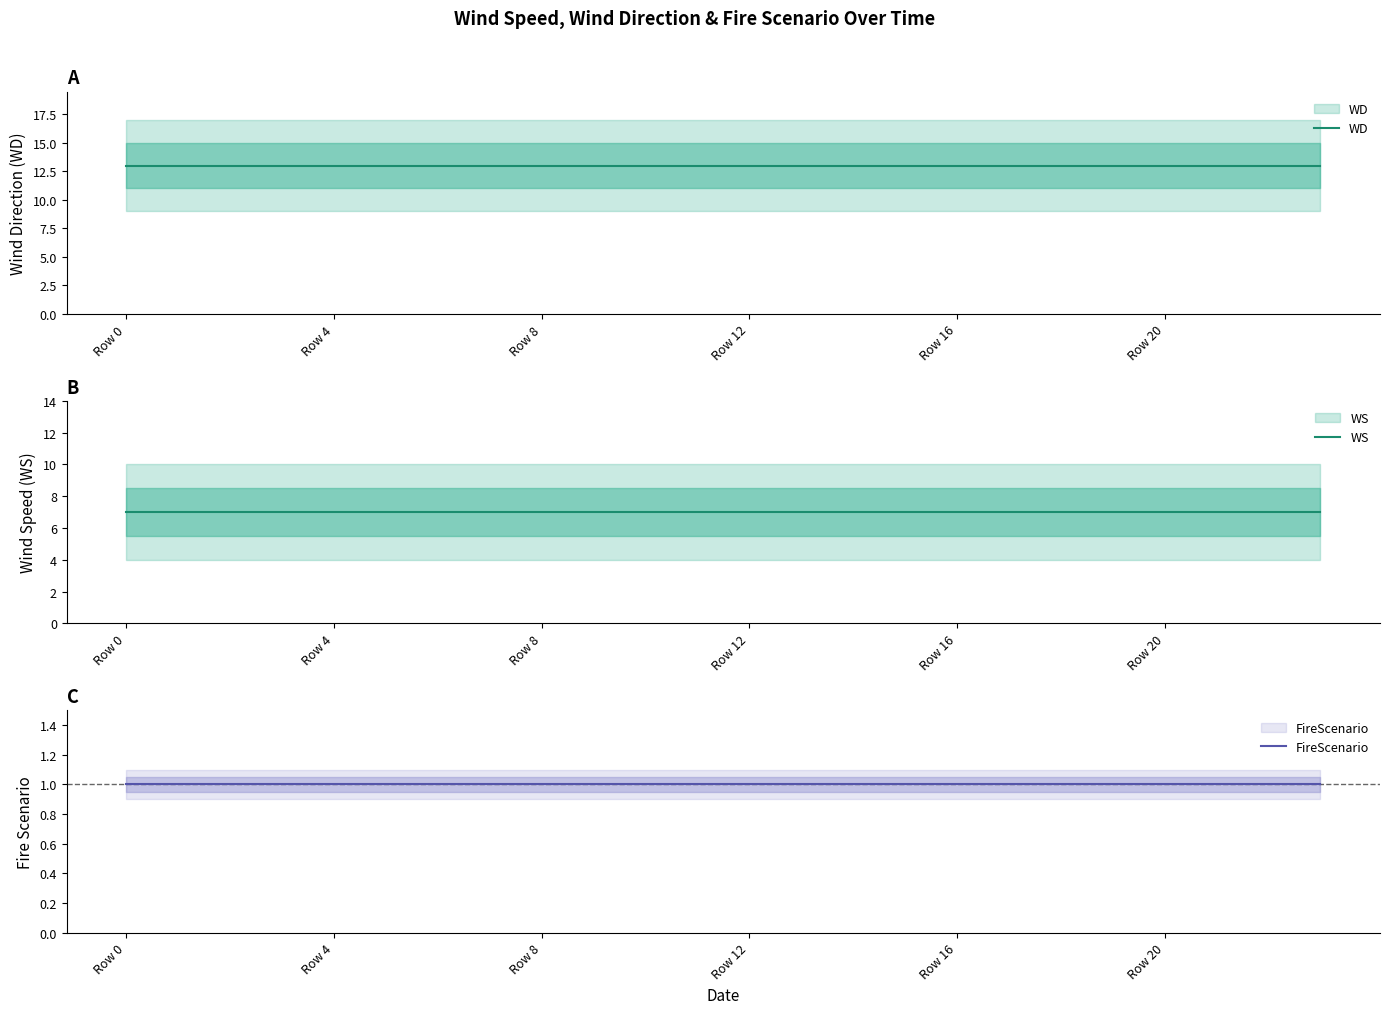

What is the lowest value of the FireScenario series?

1